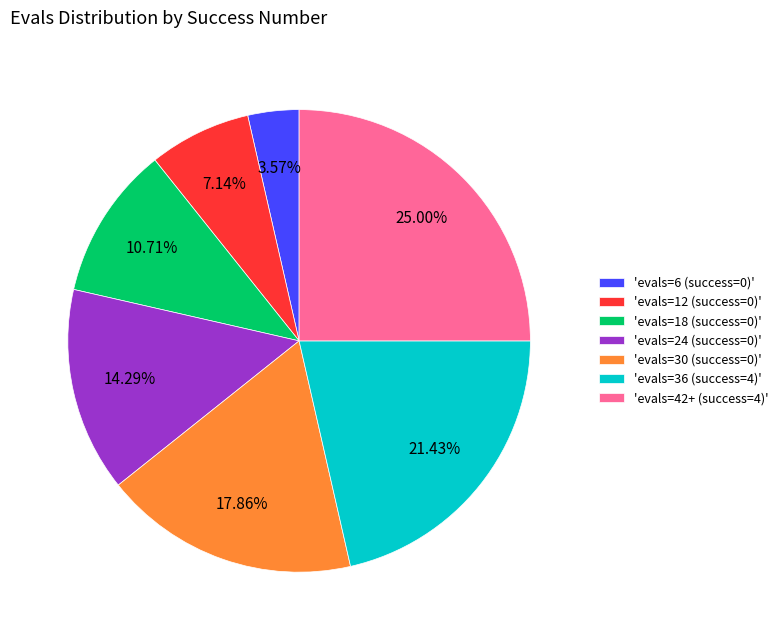

Does 'evals=36 (success=4)' account for over 50% of the chart?

No